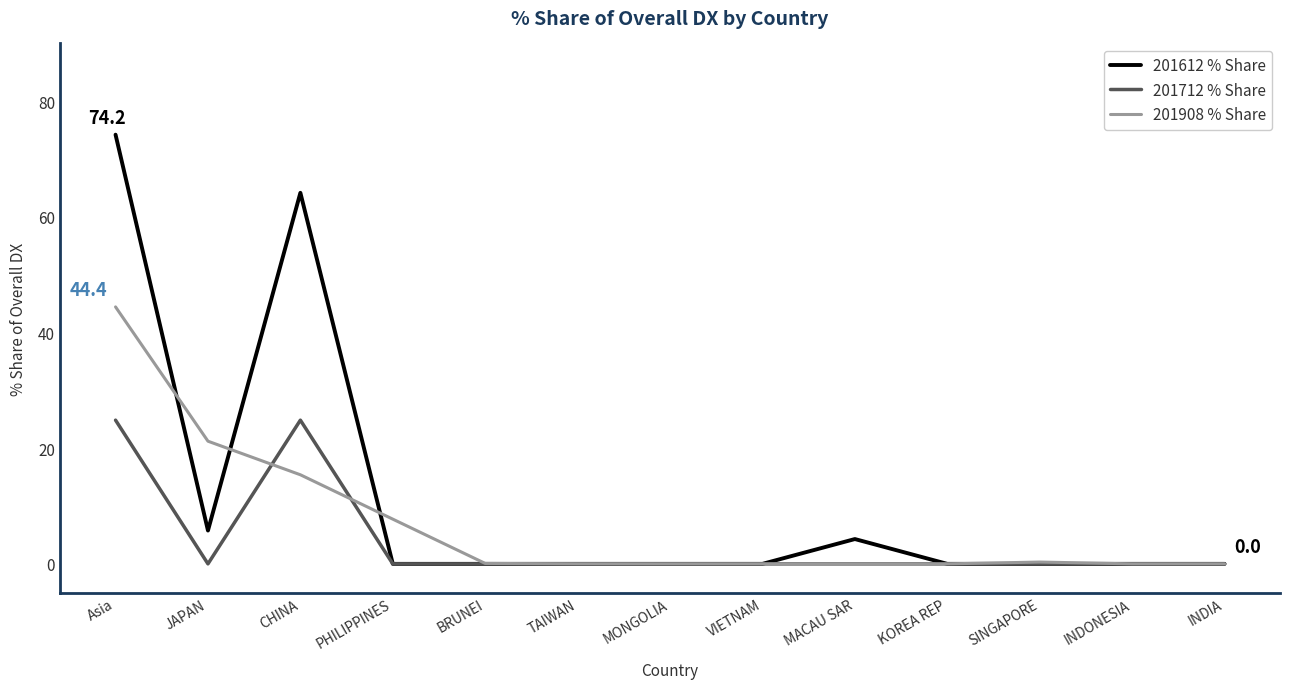

List the series in order of their peak value, lowest first.

201712 % Share, 201908 % Share, 201612 % Share